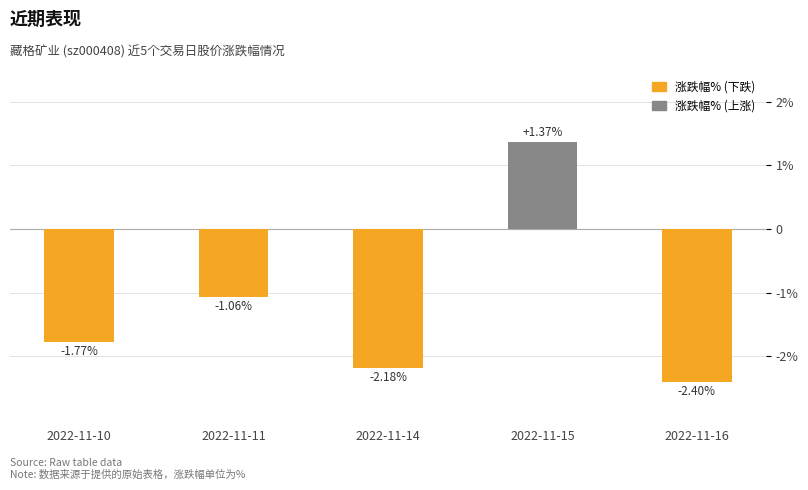

What is the approximate value at 2022-11-15?

1.4